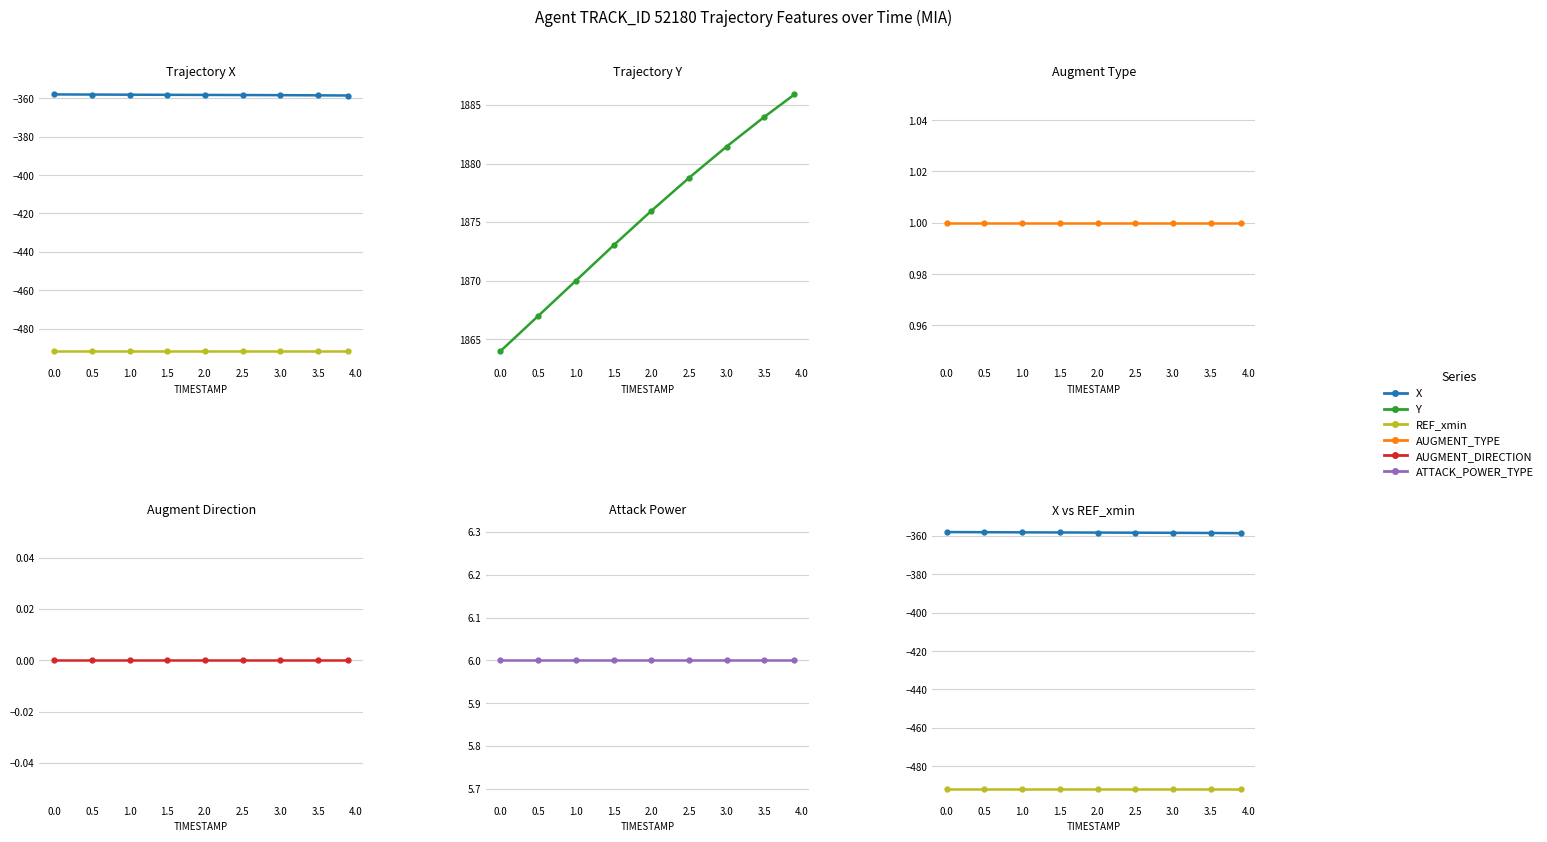

Which series has the largest total across all categories?

Y